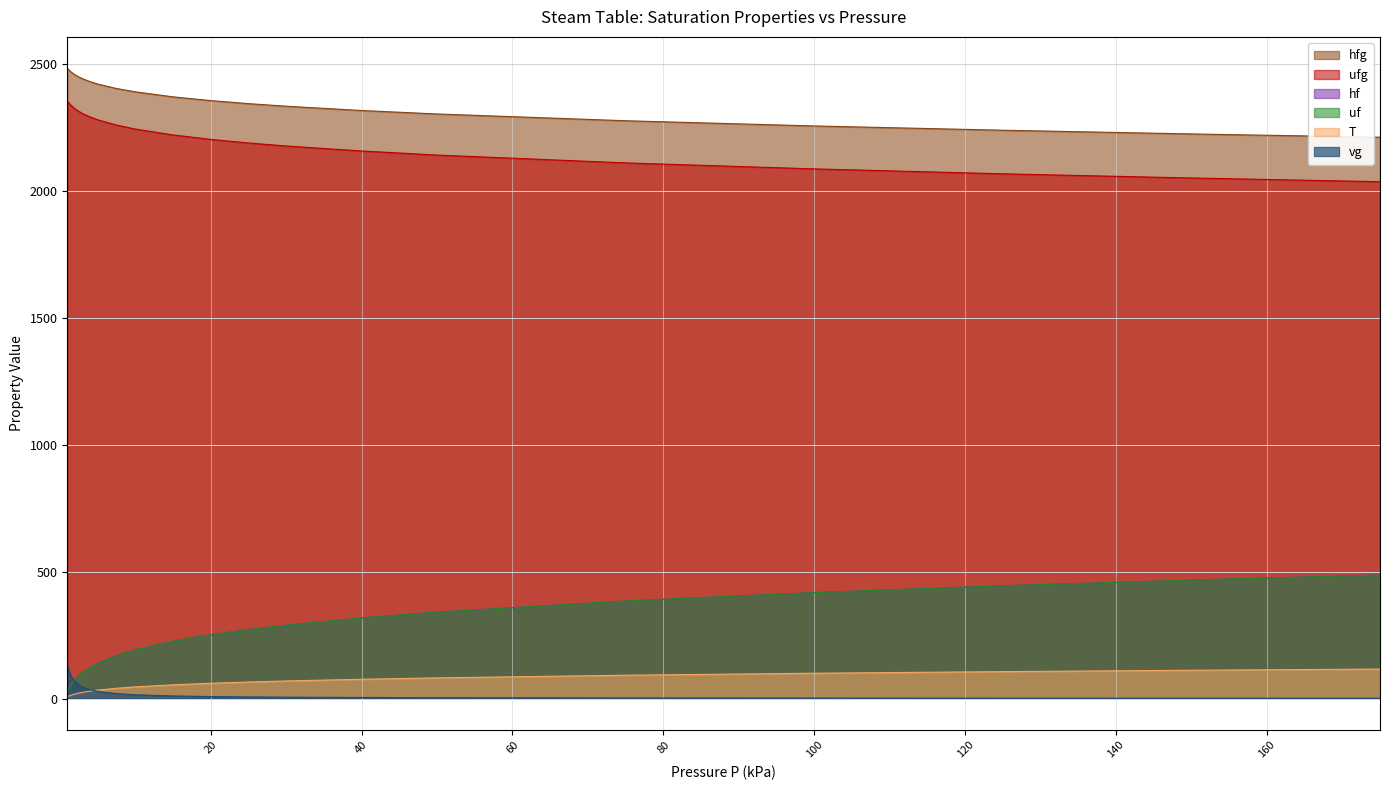

True or false: ufg and T intersect in this chart.

False